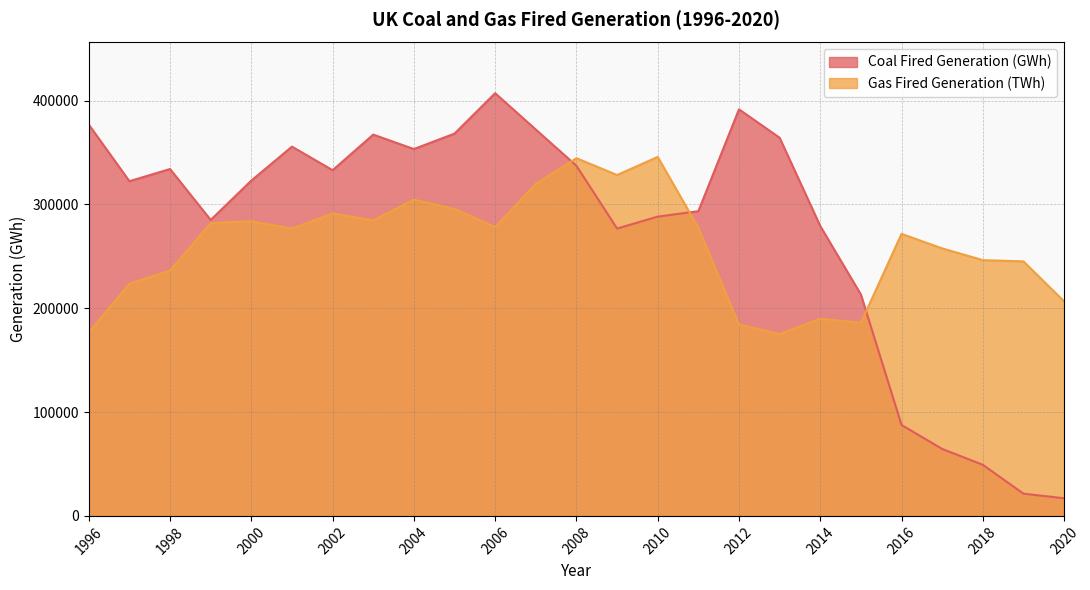

The Gas Fired Generation (TWh) series shows 206556.4 at 2020. True or false?

True